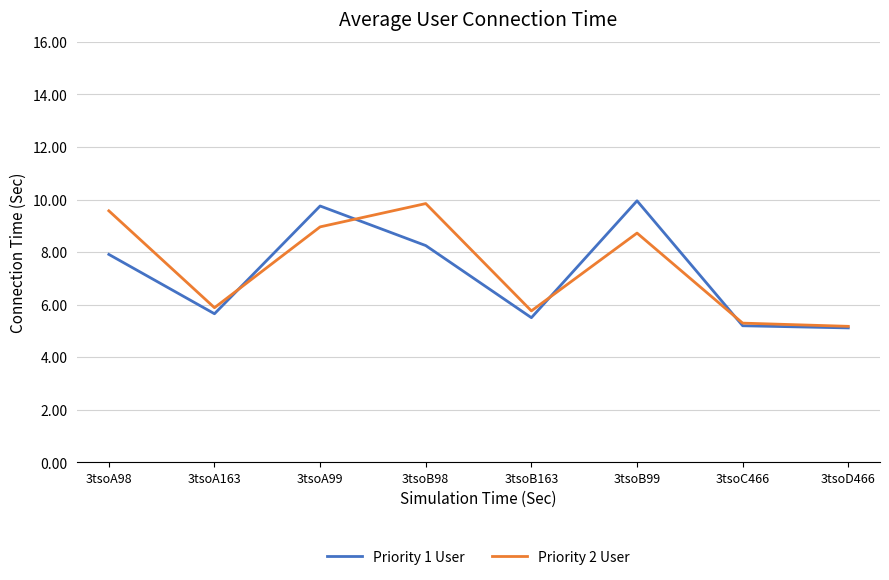

At which label is Priority 1 User closest to 7?

3tsoA98